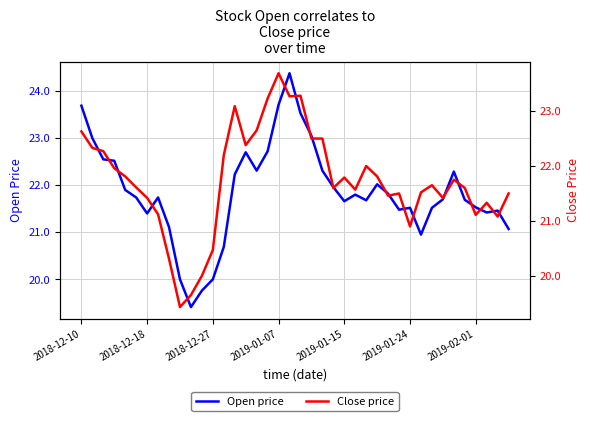

Reading left to right, list all the values displayed in this chart.

Open price: 23.7	23.0	22.6	22.5	21.9	21.7	21.4	21.7	21.1	20.0	19.4	19.8	20.0	20.7	22.2	22.7	22.3	22.7	23.7	24.4	23.5	23.1	22.3	22.0	21.7	21.8	21.7	22.0	21.8	21.5	21.5	20.9	21.5	21.7	22.3	21.7	21.5	21.4	21.5	21.1
Close price: 22.6	22.3	22.3	22.0	21.8	21.6	21.4	21.1	20.3	19.4	19.6	20.0	20.5	22.2	23.1	22.4	22.6	23.2	23.7	23.3	23.3	22.5	22.5	21.6	21.8	21.6	22.0	21.8	21.5	21.5	20.9	21.5	21.6	21.4	21.8	21.6	21.1	21.3	21.1	21.5